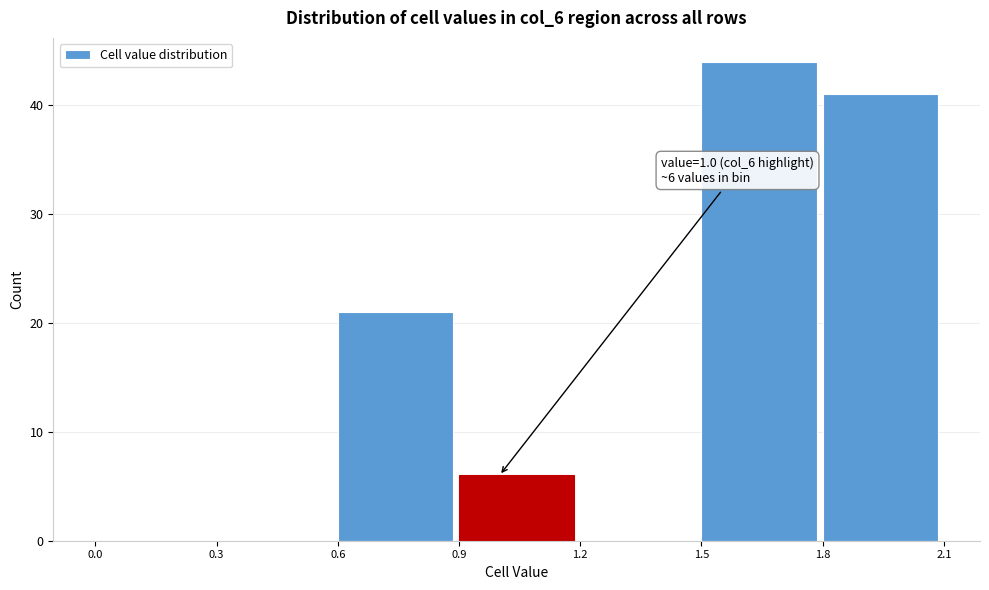

Over which range of the x-axis is the bar tallest?

1.5 to 1.8